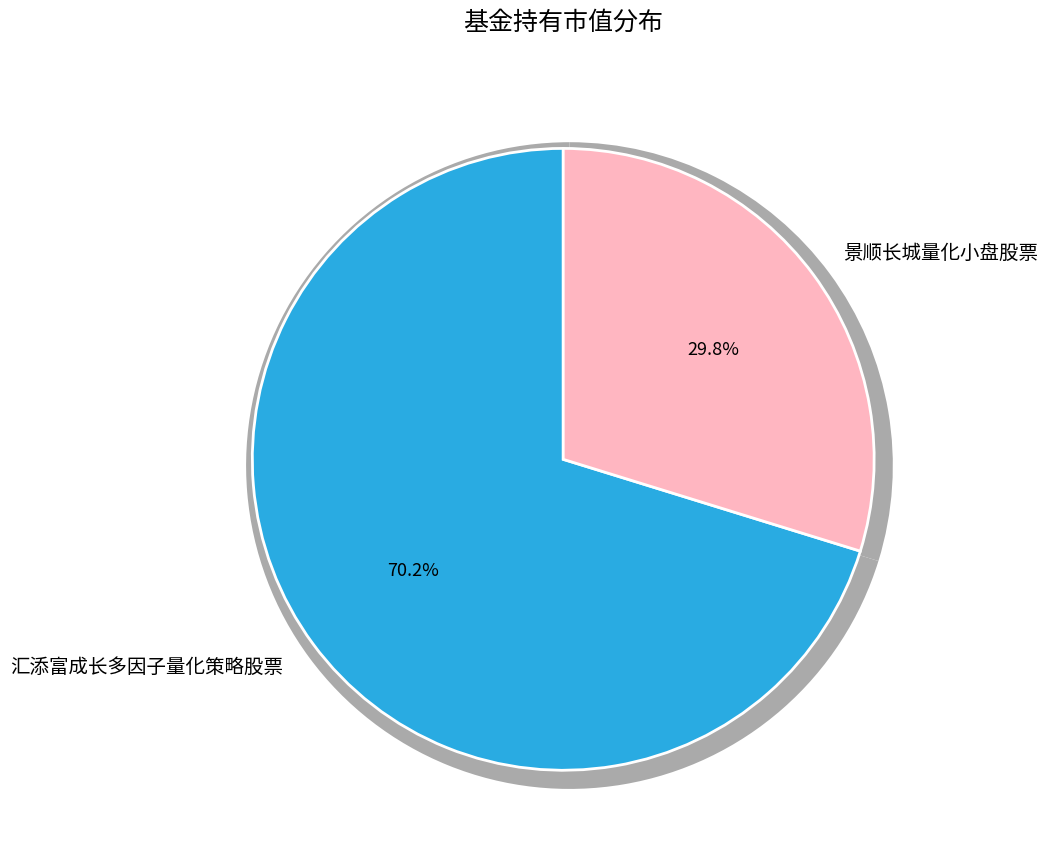

Combined, what portion of the pie is 景顺长城量化小盘股票 and 汇添富成长多因子量化策略股票?

100.0%